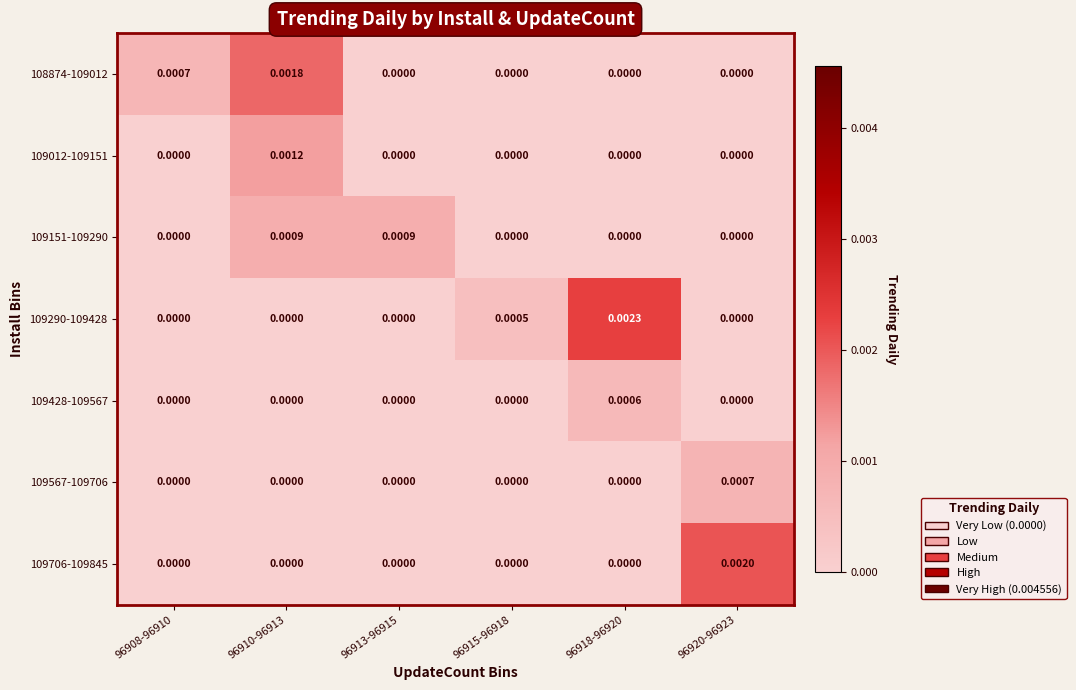

Which series has the widest spread of values?

109290-109428